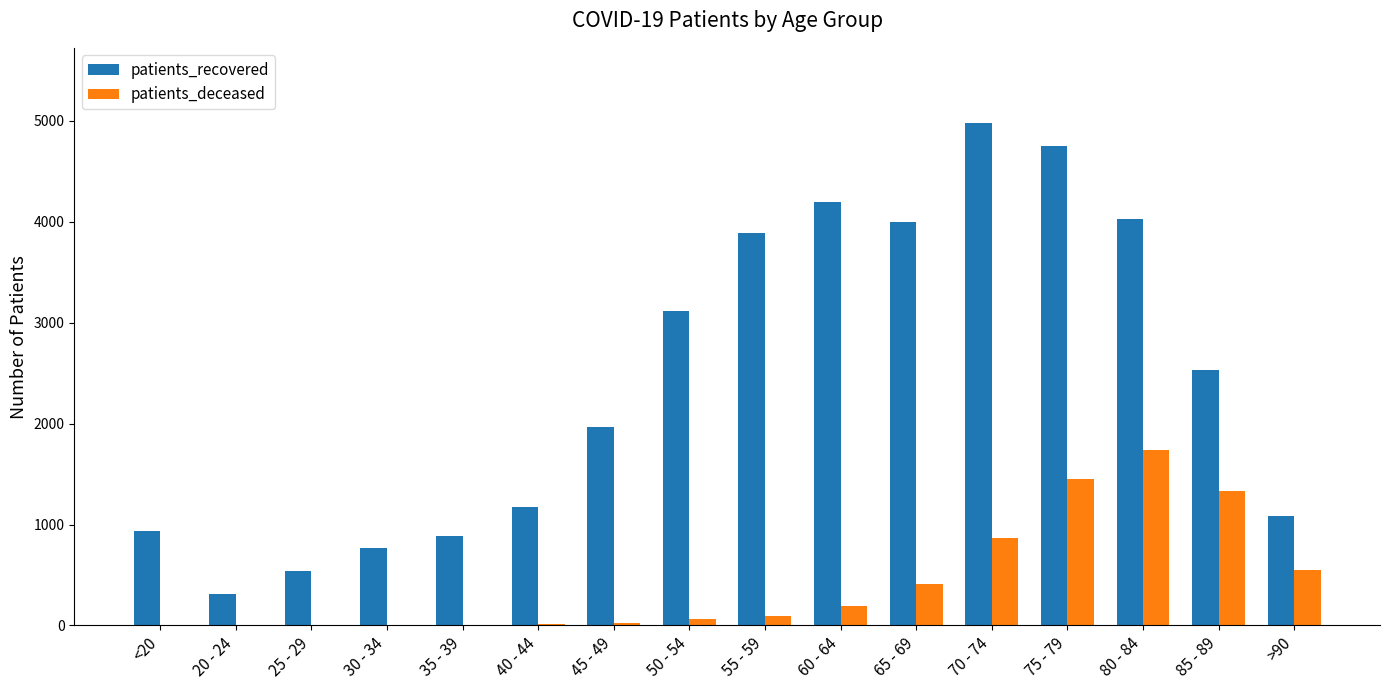

What is the sum of all patients_deceased values?

6765